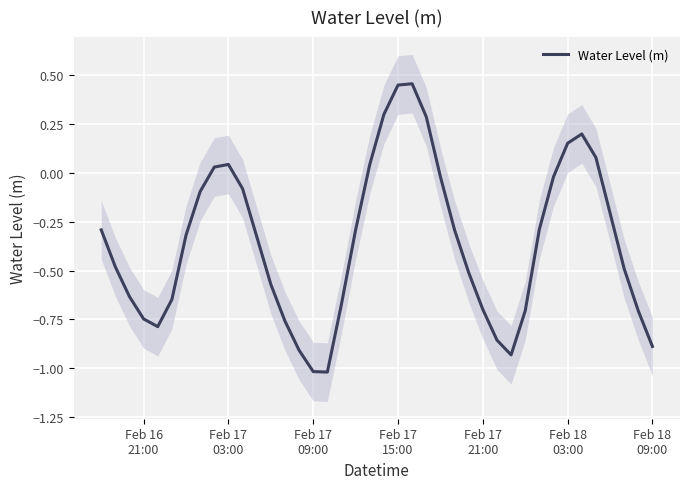

Reading left to right, what are all the values shown in this chart?

-0.3	-0.5	-0.6	-0.7	-0.8	-0.6	-0.3	-0.1	0.0	0.0	-0.1	-0.3	-0.6	-0.8	-0.9	-1.0	-1.0	-0.7	-0.3	0.0	0.3	0.4	0.5	0.3	-0.0	-0.3	-0.5	-0.7	-0.9	-0.9	-0.7	-0.3	-0.0	0.2	0.2	0.1	-0.2	-0.5	-0.7	-0.9